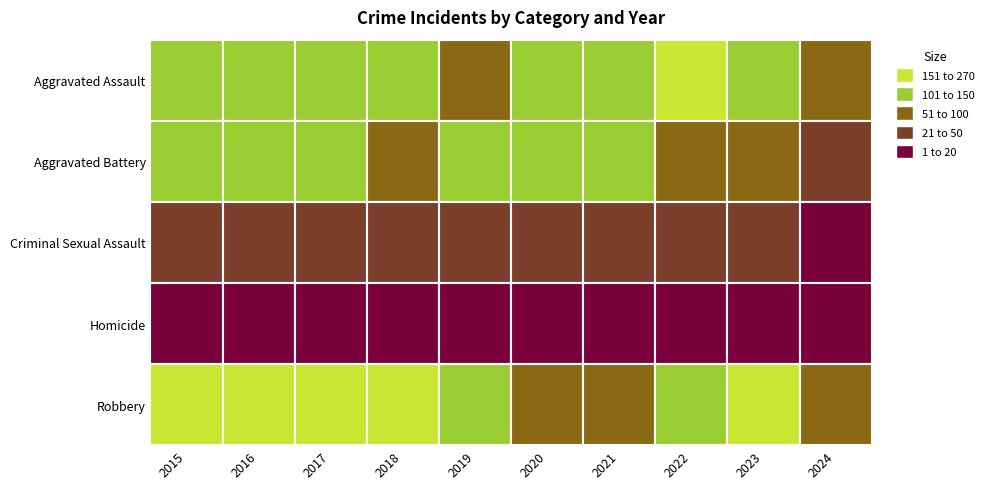

What is the sum of all Criminal Sexual Assault values?

266